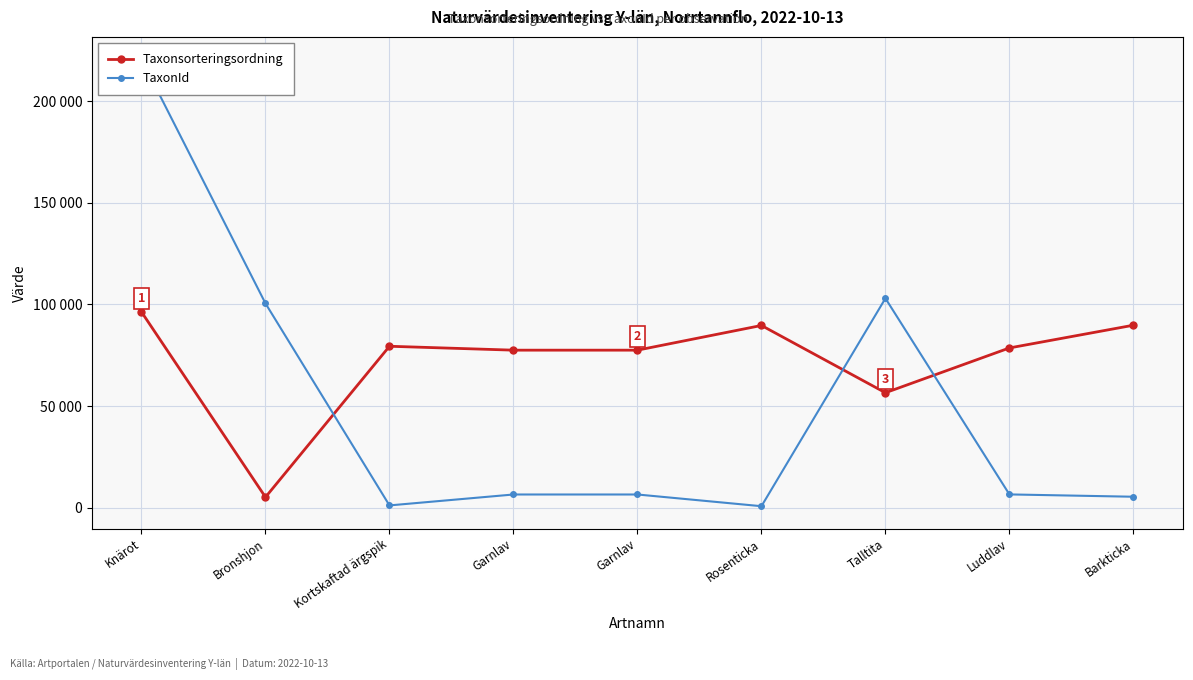

What is the total value across all series at Luddlav?

85067